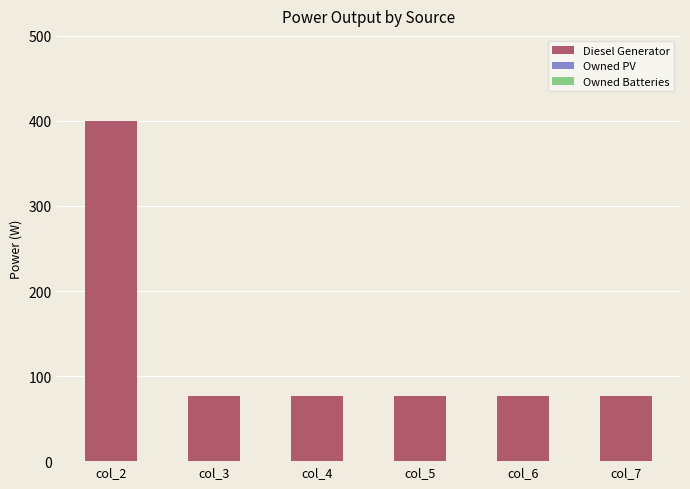

What is the sum of the values at col_3 and col_6?

154